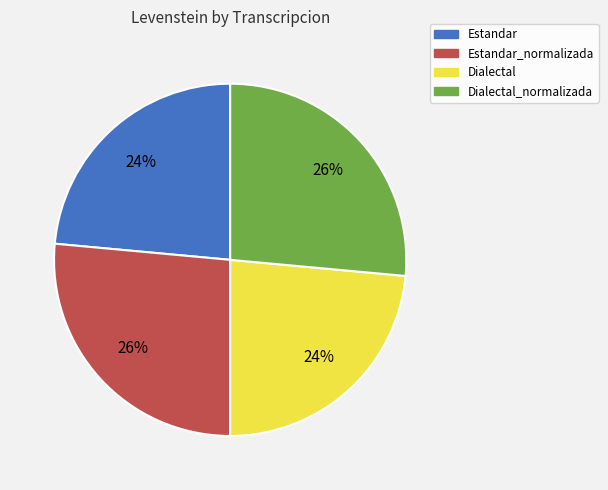

To the nearest percent, what is the average slice percentage?

25%